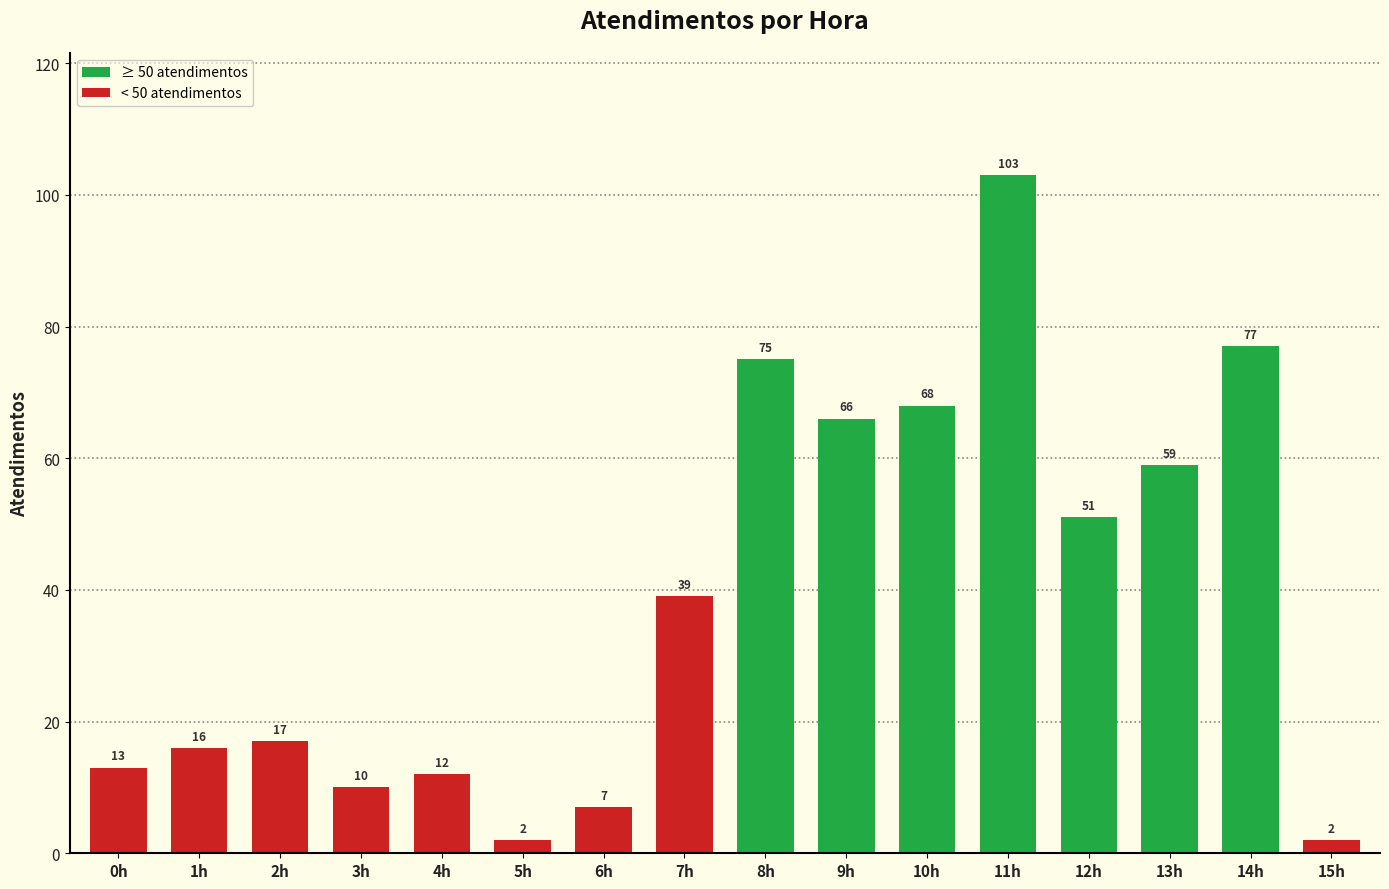

At which category does the chart reach its peak across all series?

11h